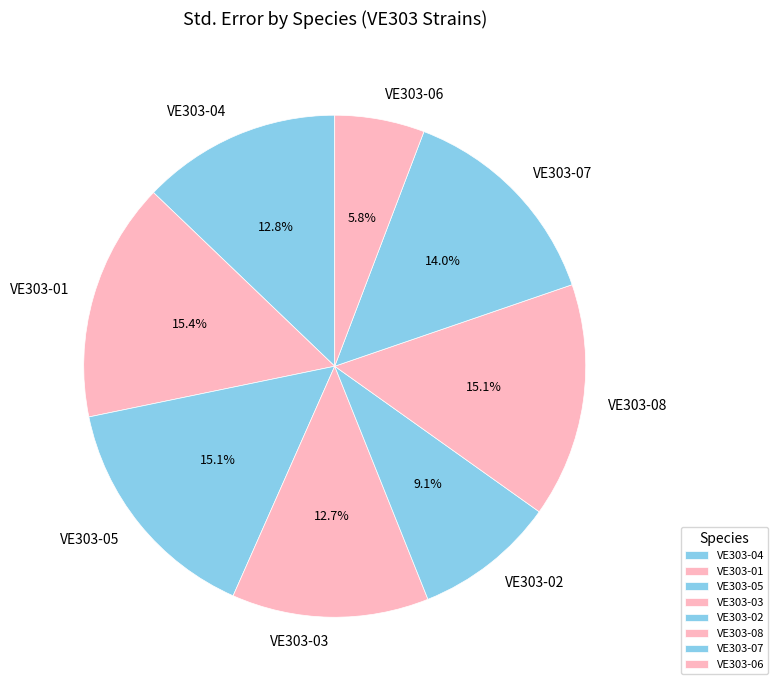

To the nearest percent, what percentage of the pie is VE303-06?

6%